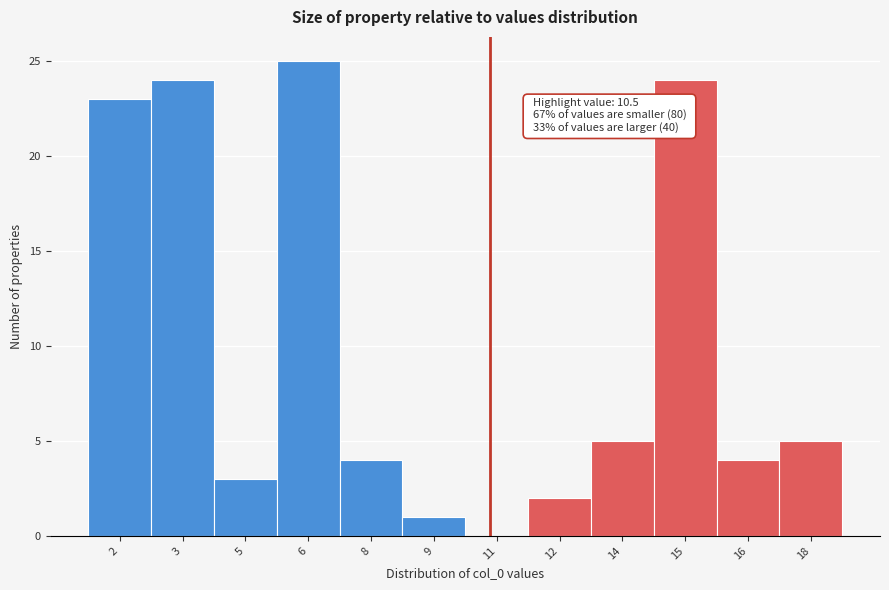

Reading left to right, list all the values displayed in this chart.

2=23	3=24	5=3	6=25	8=4	9=1	11=0	12=2	14=5	15=24	16=4	18=5